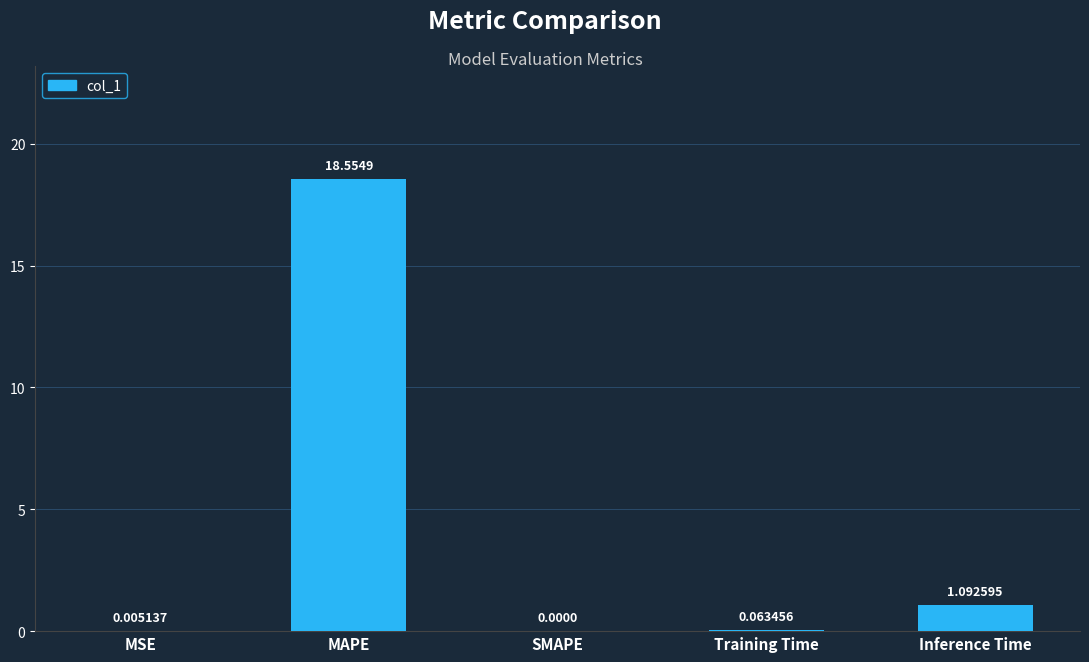

What is the change in value from MSE to Training Time?

+0.1